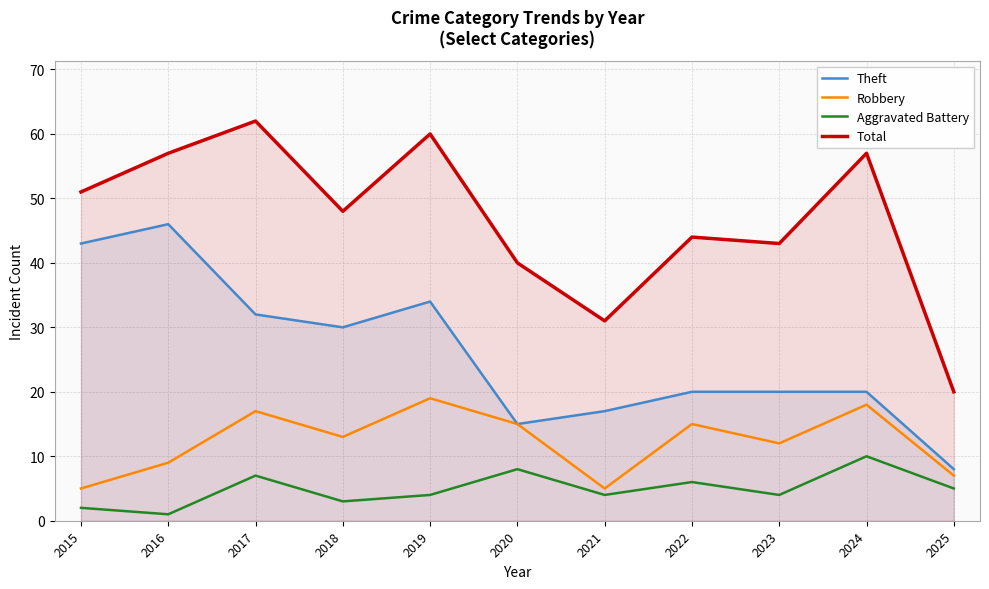

What is the total value across all series at 2019?

117